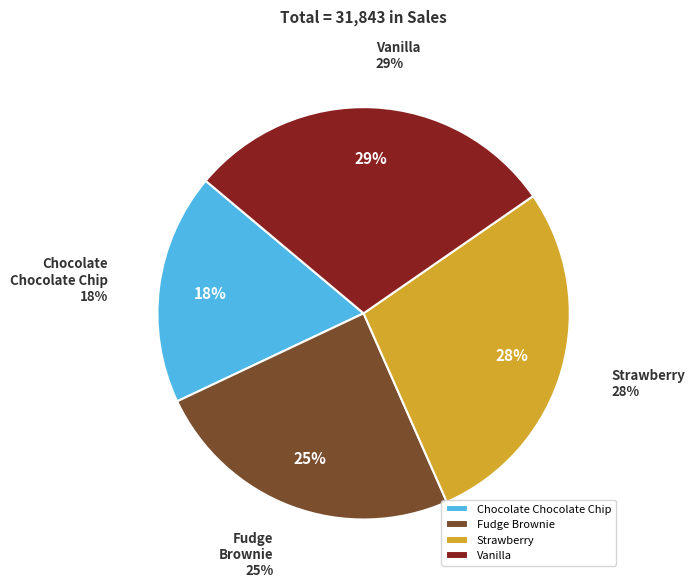

The Chocolate Chocolate Chip slice represents 27% of the pie. True or false?

False